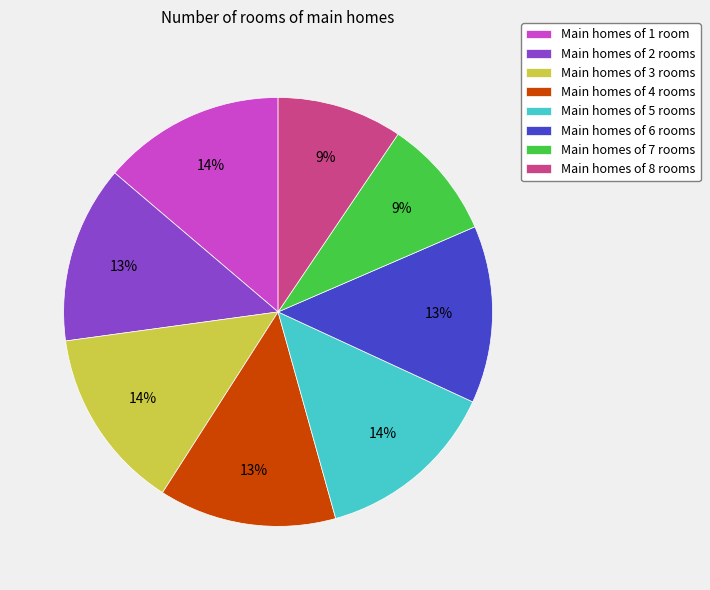

Do Main homes of 4 rooms and Main homes of 5 rooms together represent more than half of the pie?

No